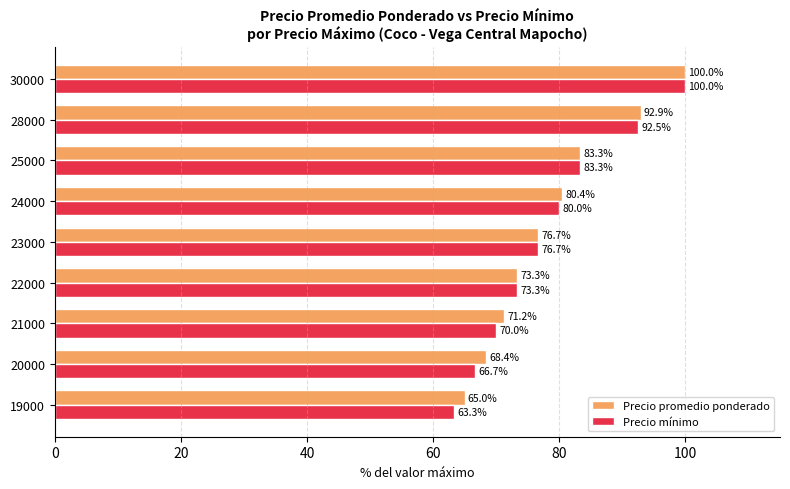

True or false: Precio promedio ponderado has a value of 92.9 at 28000.

True